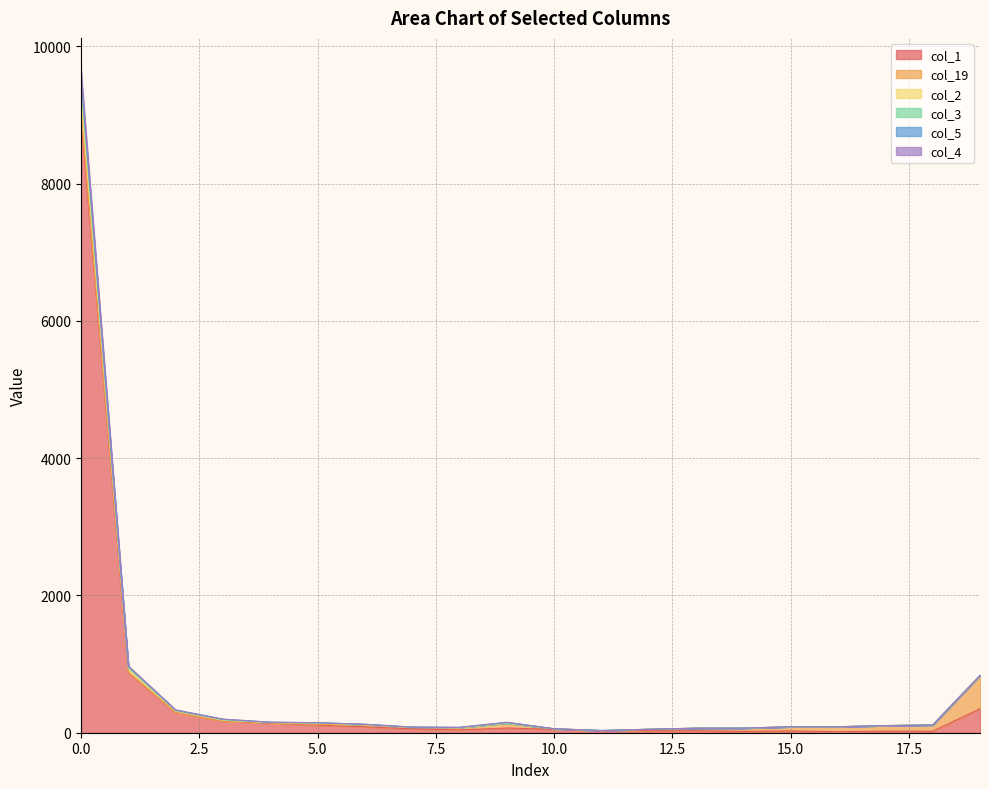

Does the chart display data point markers on the line(s)?

No